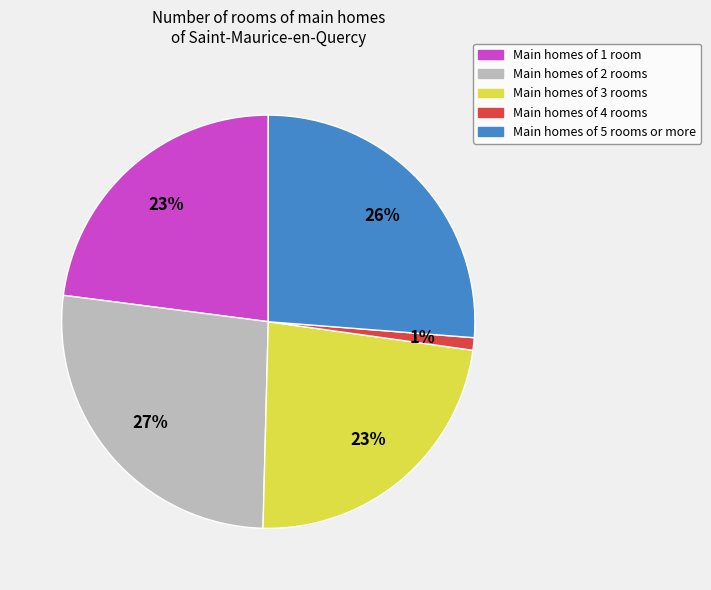

To the nearest percent, what percentage of the pie is Main homes of 2 rooms?

27%